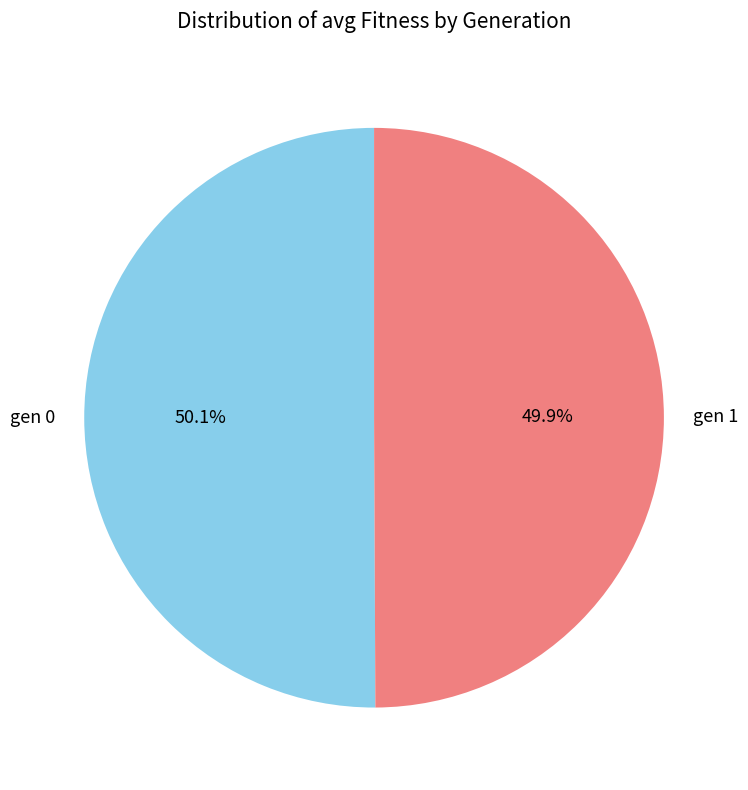

Is there any slice that represents more than half of the pie?

Yes